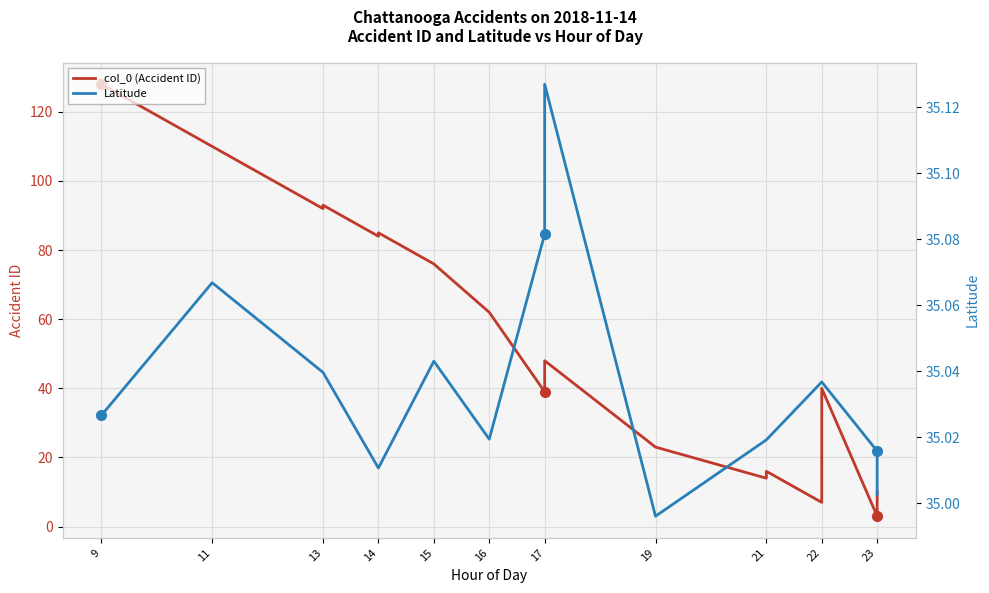

Where is the first local maximum for col_0 (Accident ID)?

13